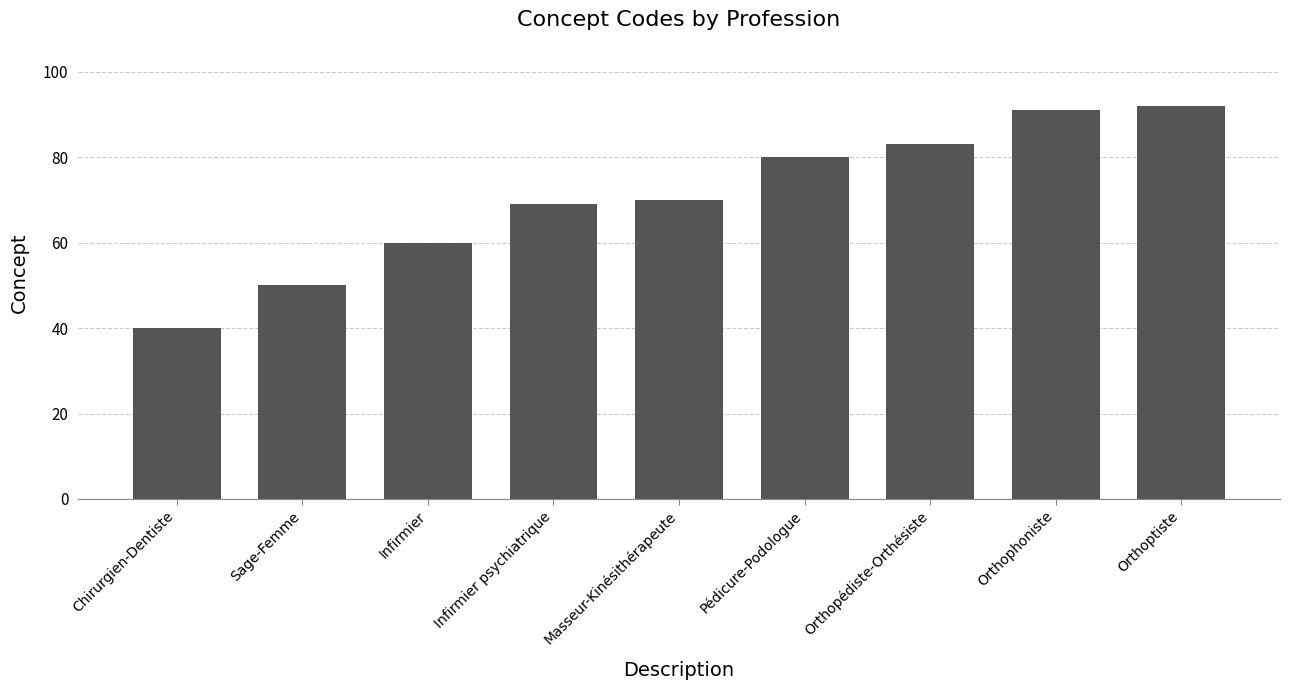

What is the greatest value displayed?

92